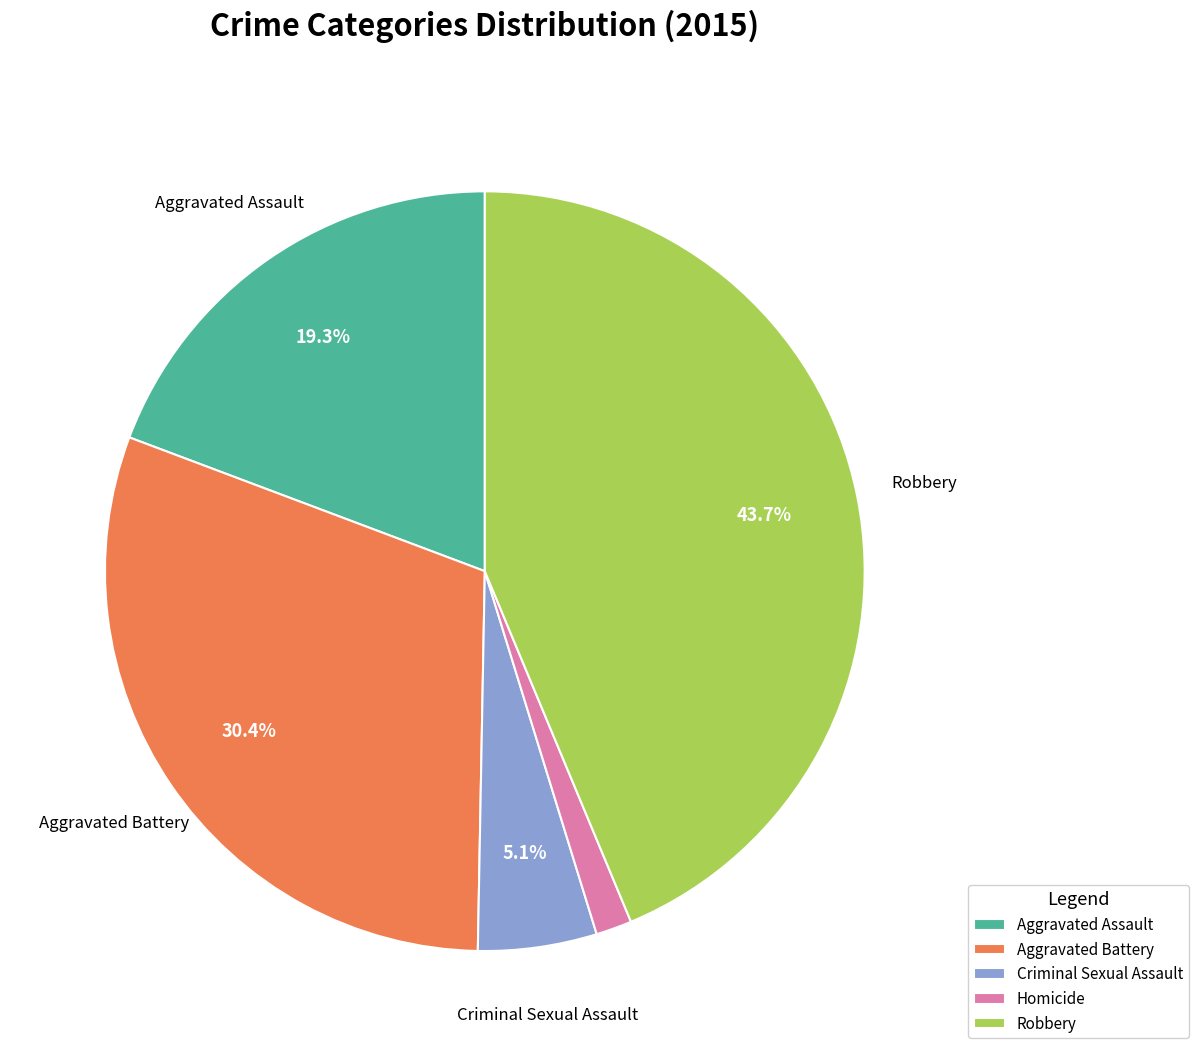

Is it true that Aggravated Assault is 9% of the pie?

False